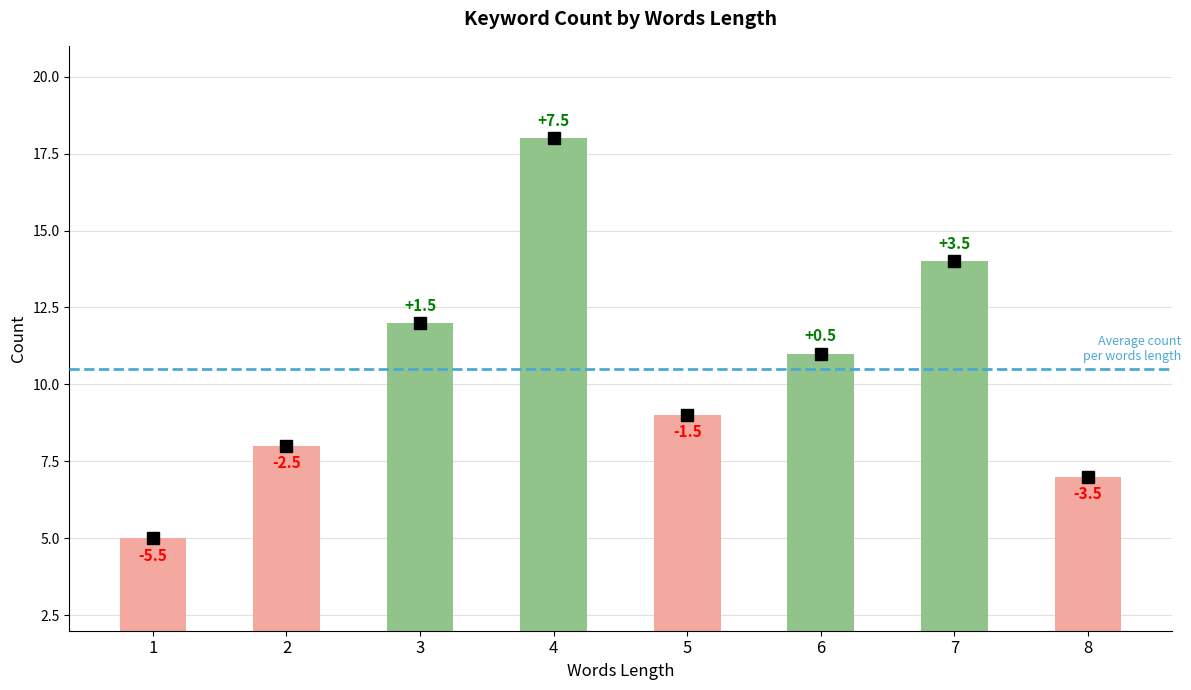

What is the sum of all values?

84